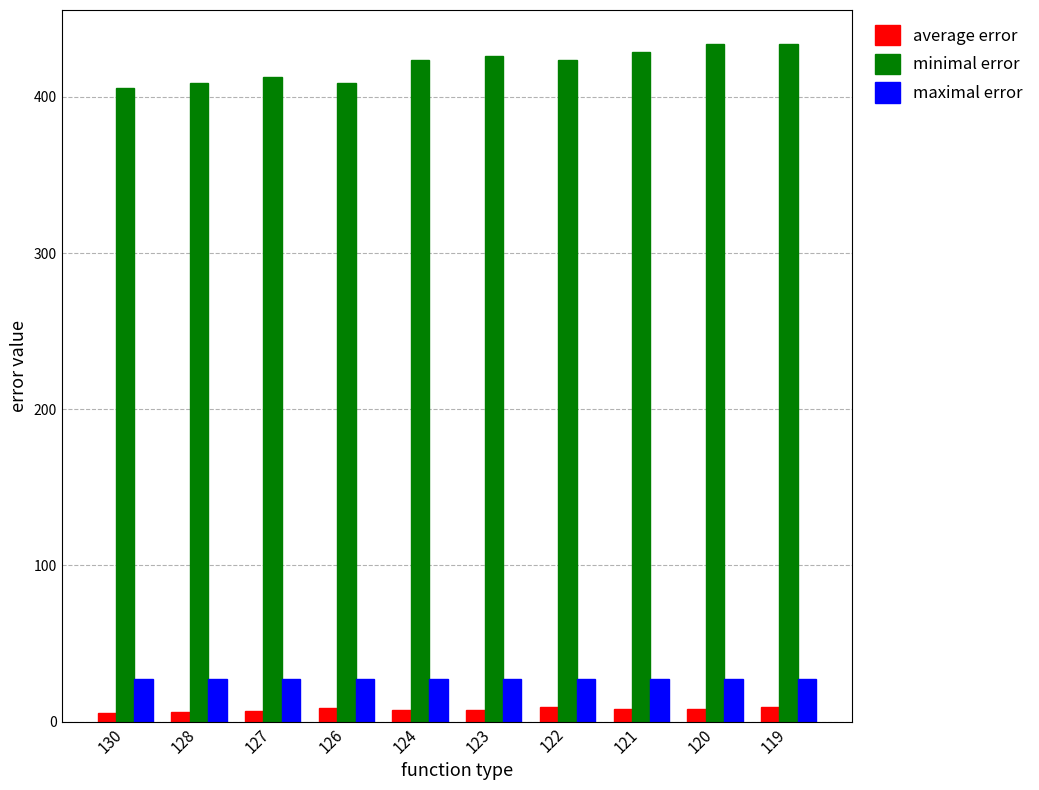

Which series has the largest range (max minus min)?

minimal error